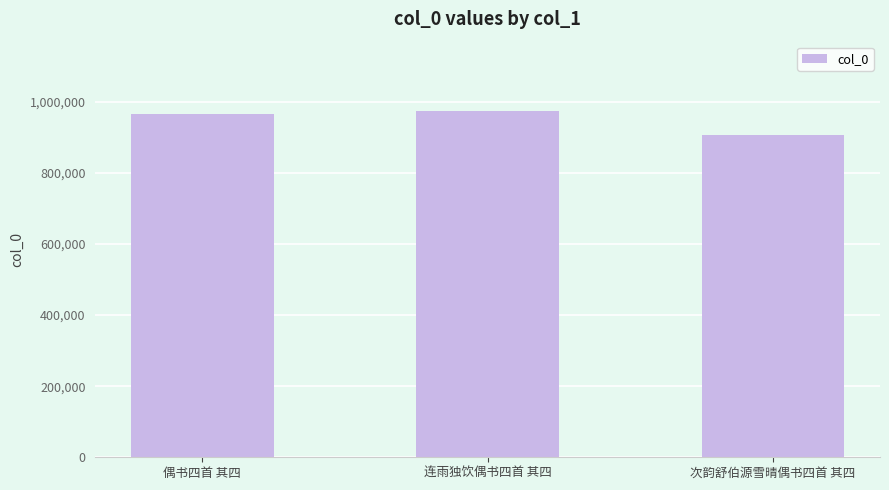

What is the value of the 1st bar from the left?

965557